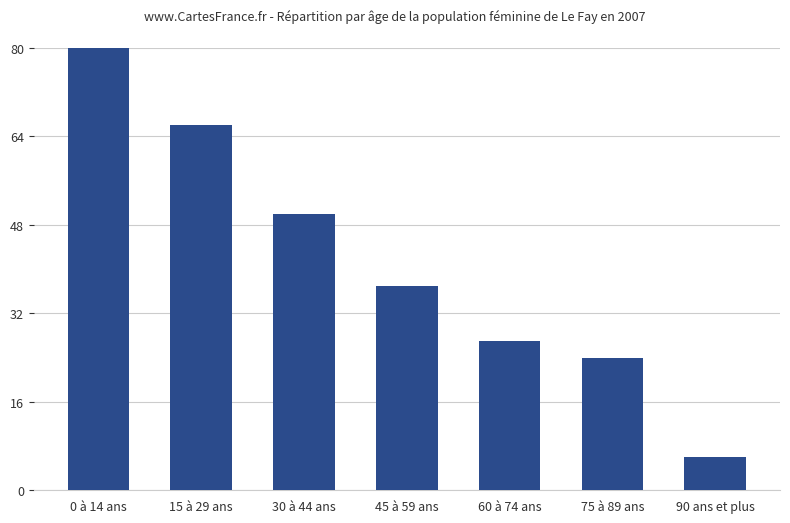

What is the change in value from 15 à 29 ans to 90 ans et plus?

-60